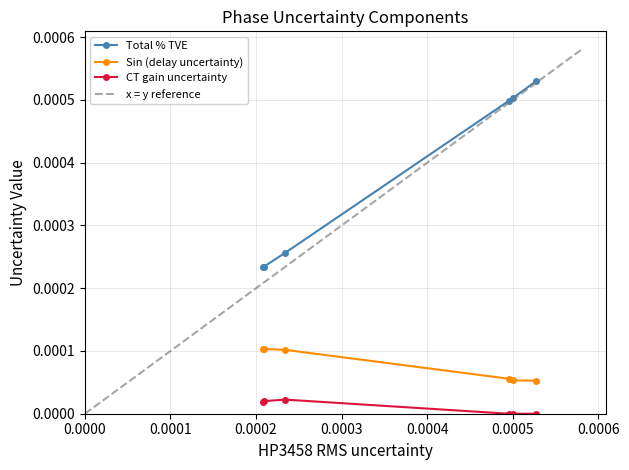

True or false: CT gain uncertainty and Sin (delay uncertainty) intersect in this chart.

False